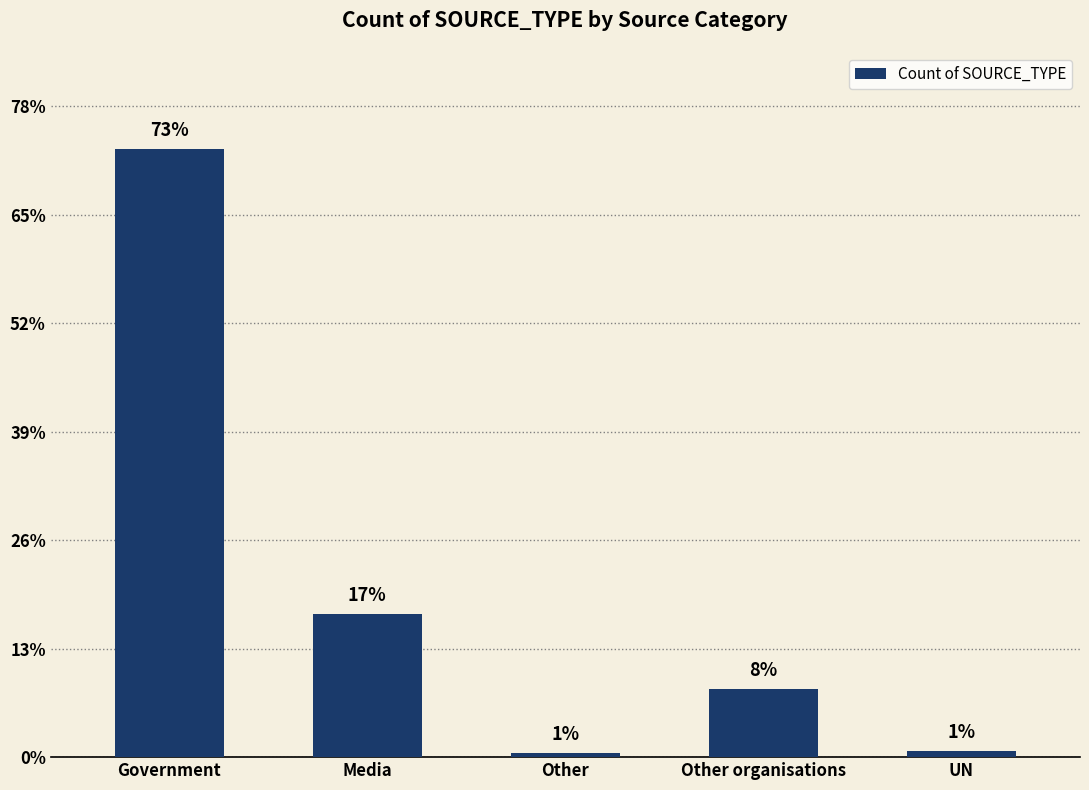

Rank the categories by value from lowest to highest.

Other, UN, Other organisations, Media, Government